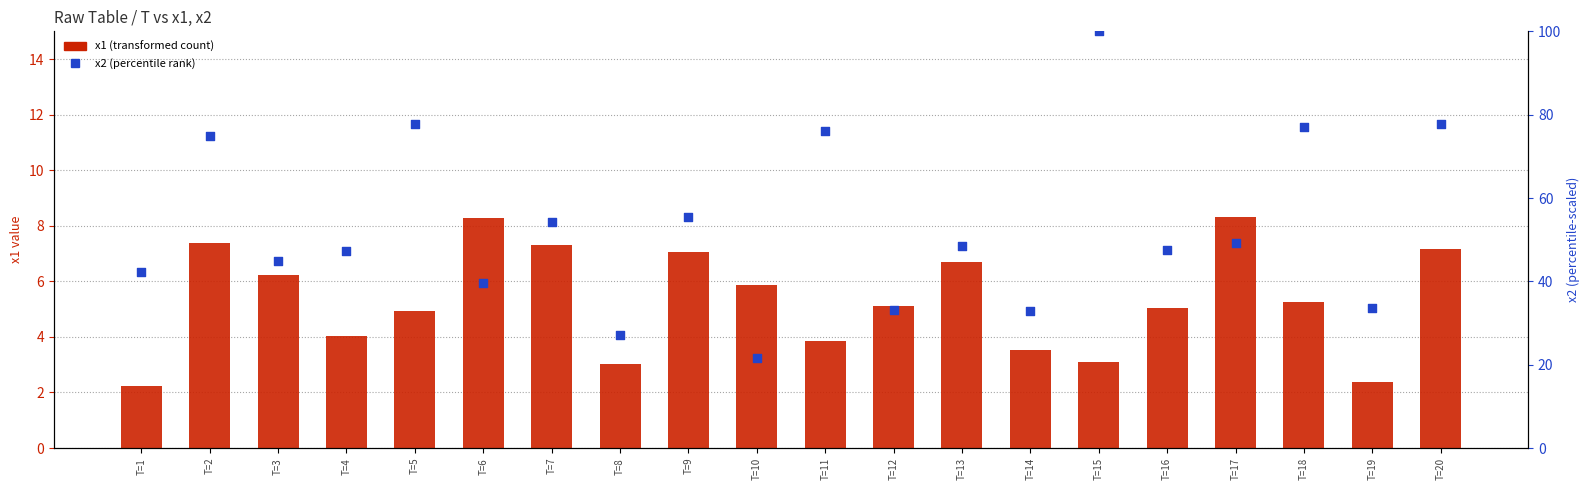

At which category is the sum across all series the highest?

T=15